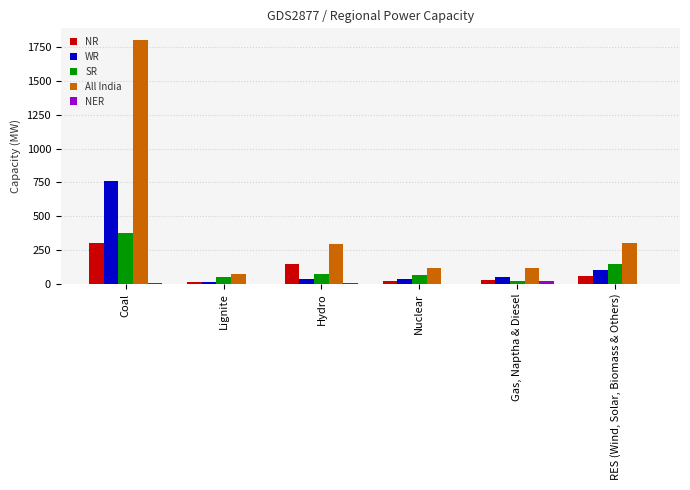

Which series has the largest total across all categories?

All India